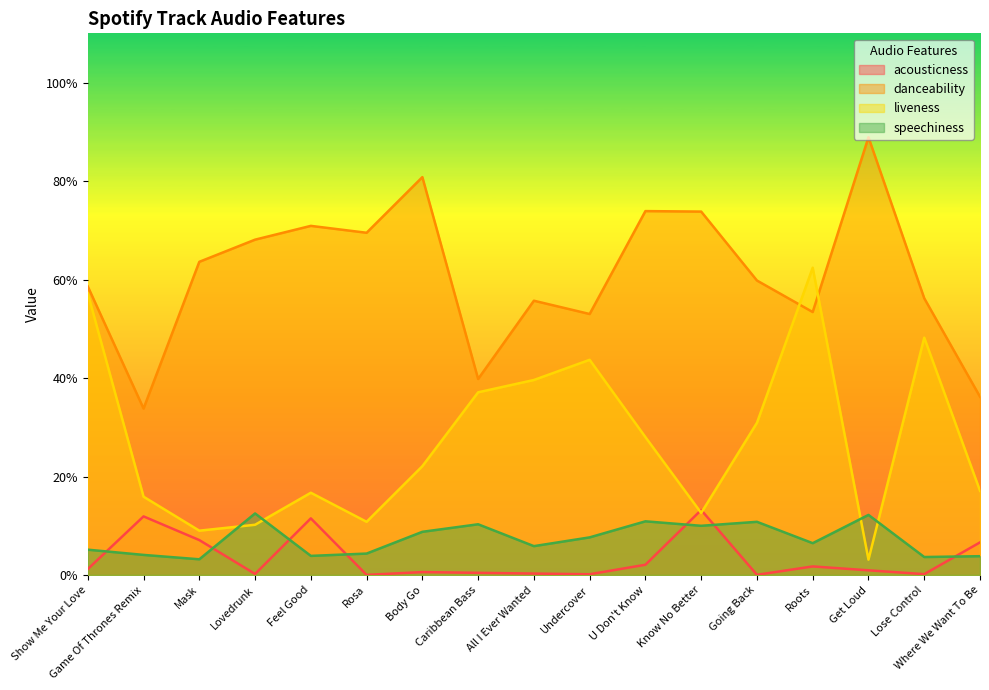

True or false: danceability and acousticness cross at least once.

False